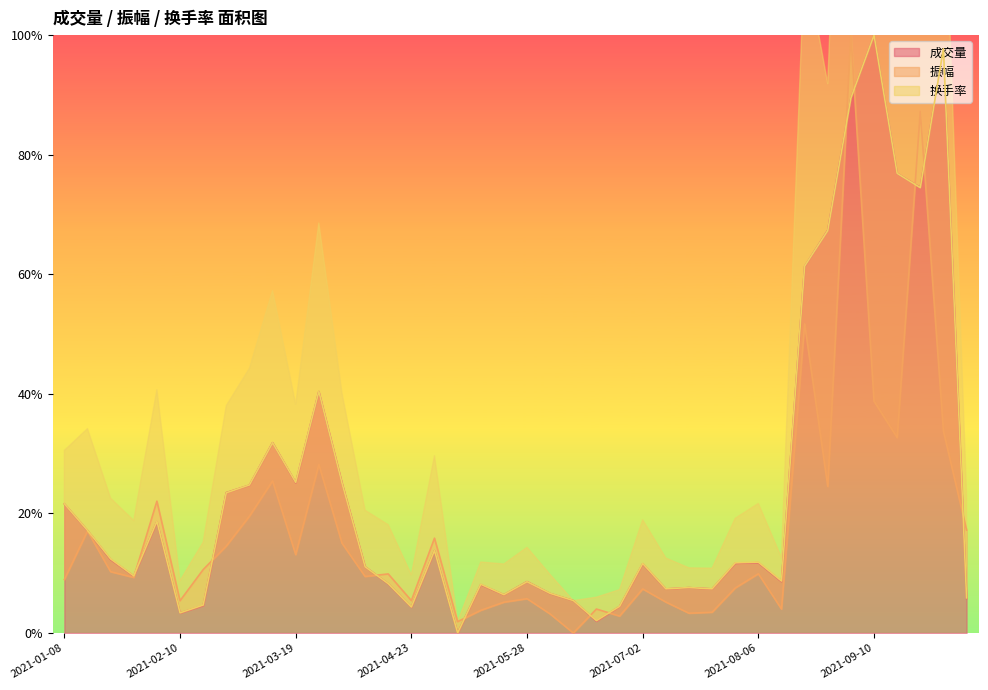

Where do 振幅 and 换手率 first cross each other?

2021-01-29 and 2021-02-05